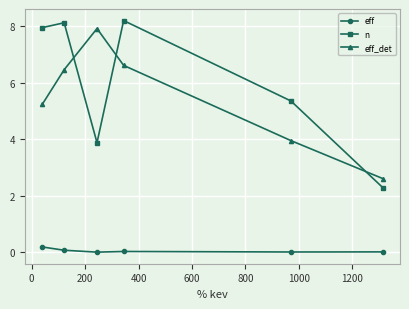

How many interior local valleys does the n series have?

1